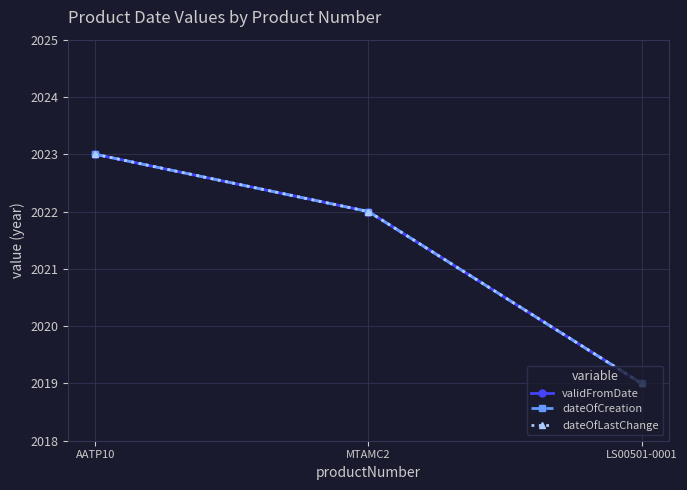

Does the chart display data point markers on the line(s)?

Yes